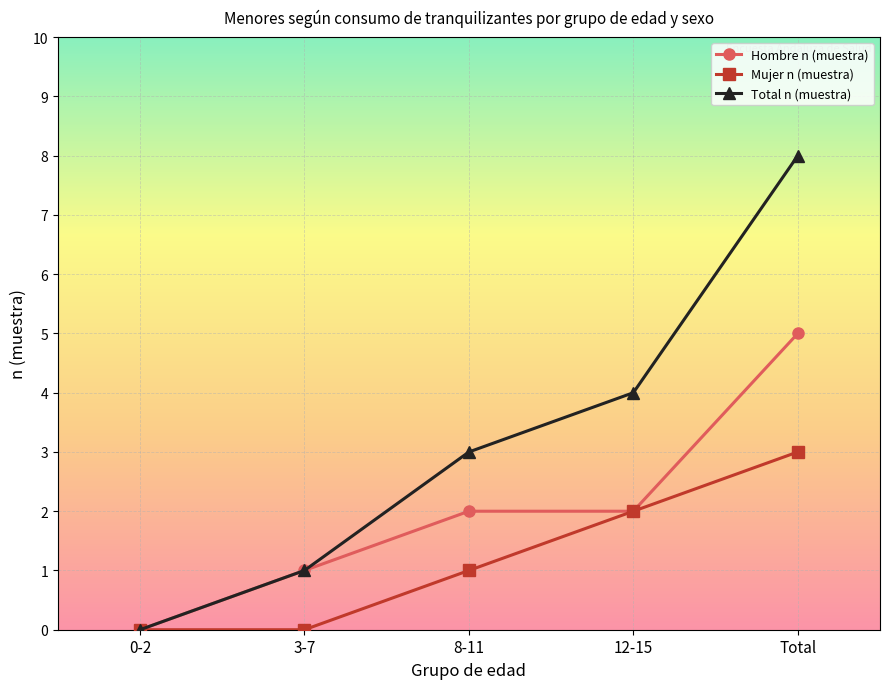

The value of Mujer n (muestra) at 8-11 is 0. True or false?

False